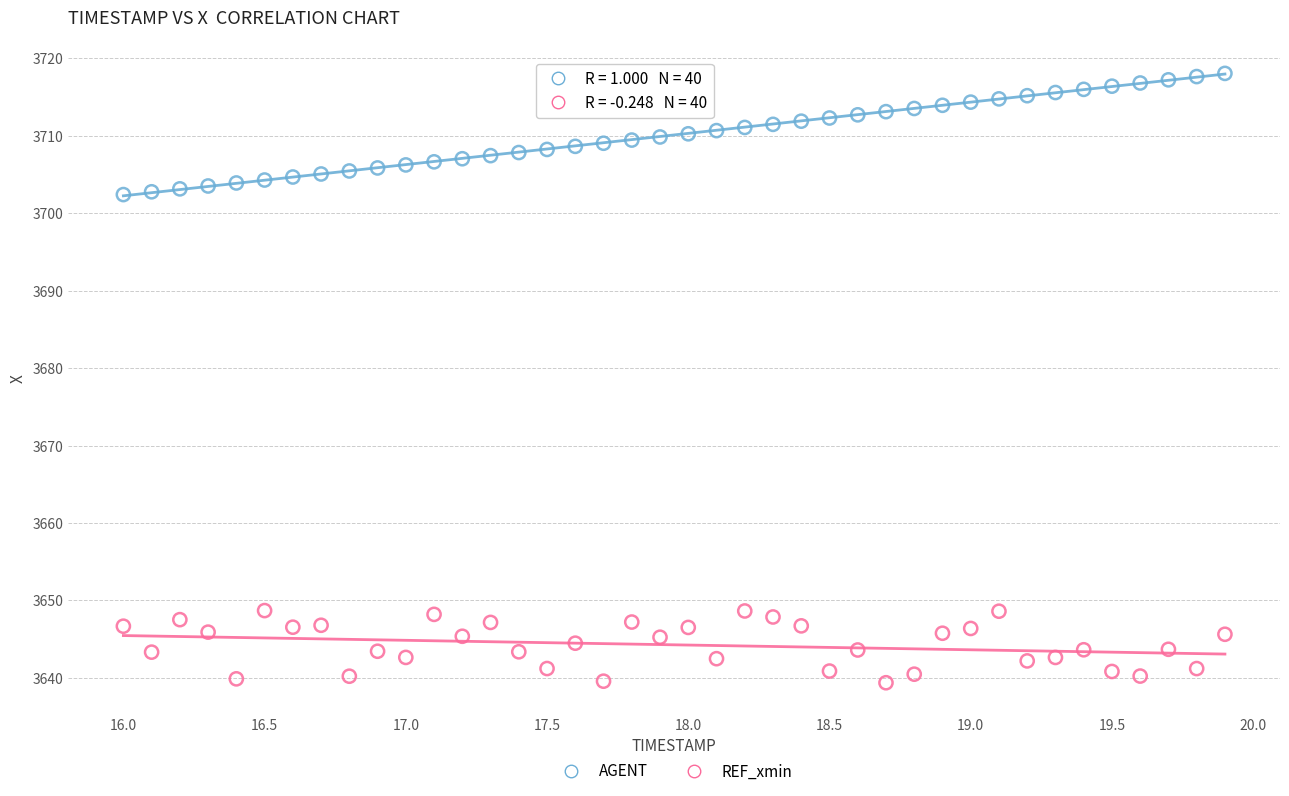

Which series contains the highest Y value?

AGENT